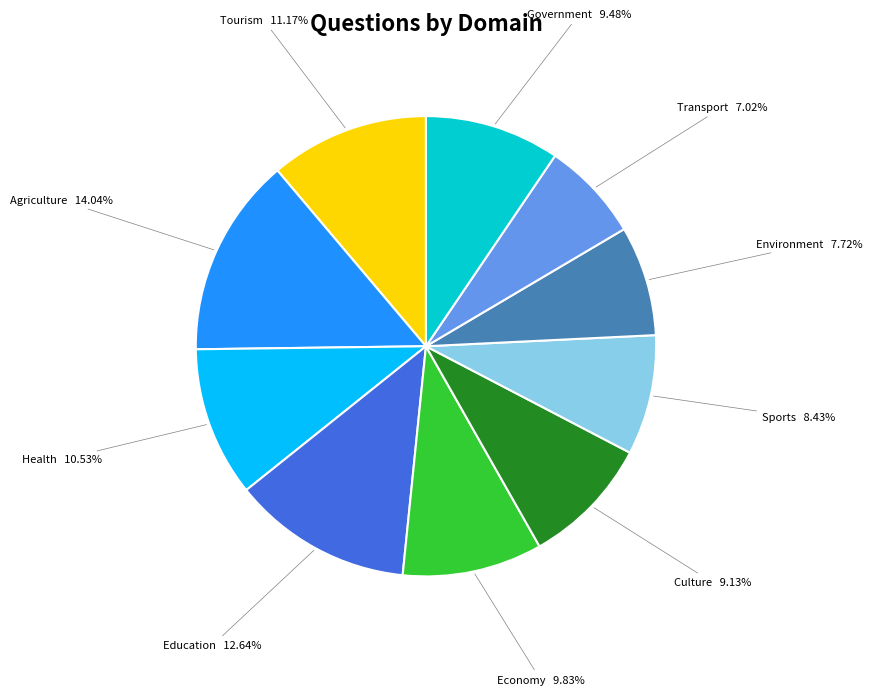

Does any single category account for the majority?

No